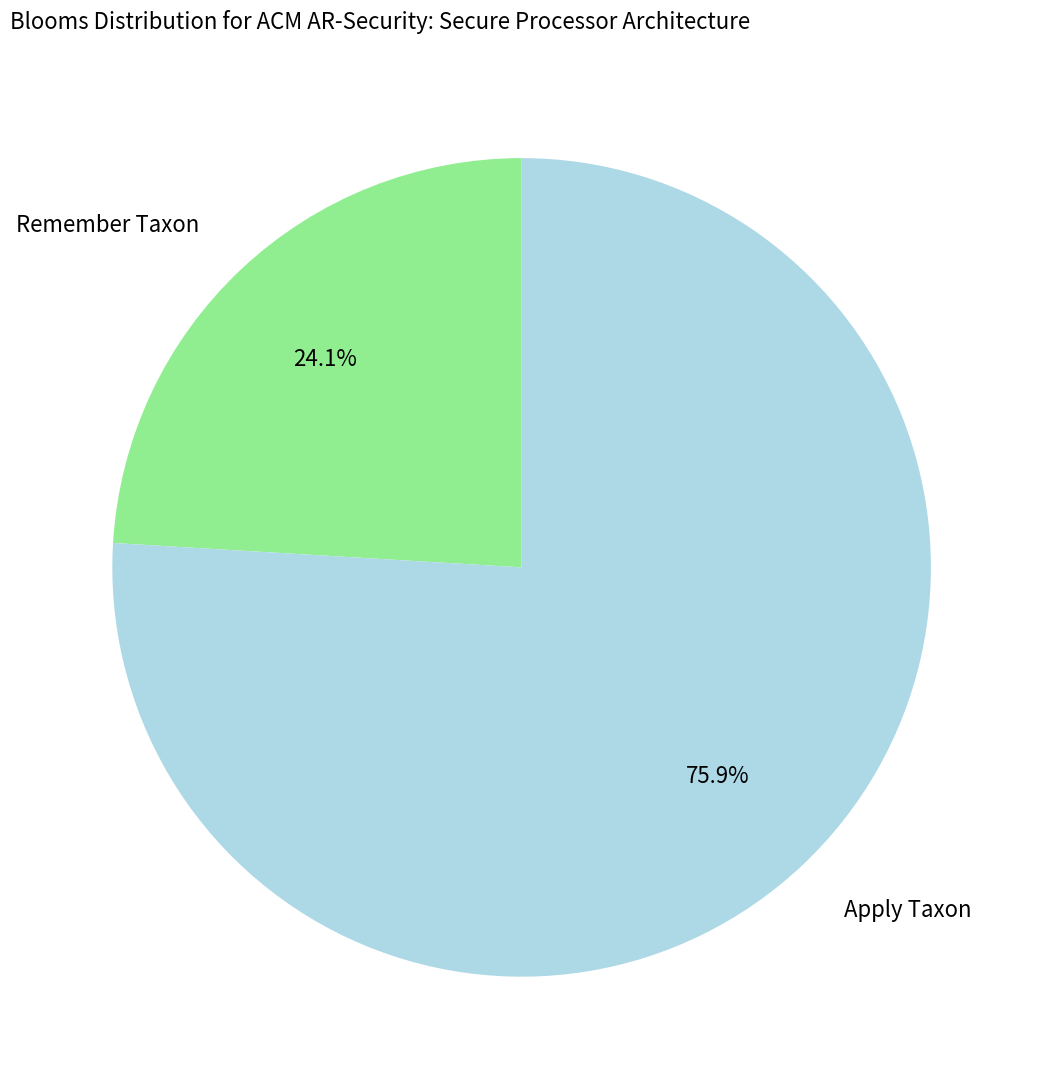

Rank the categories by value from lowest to highest.

Remember Taxon, Apply Taxon